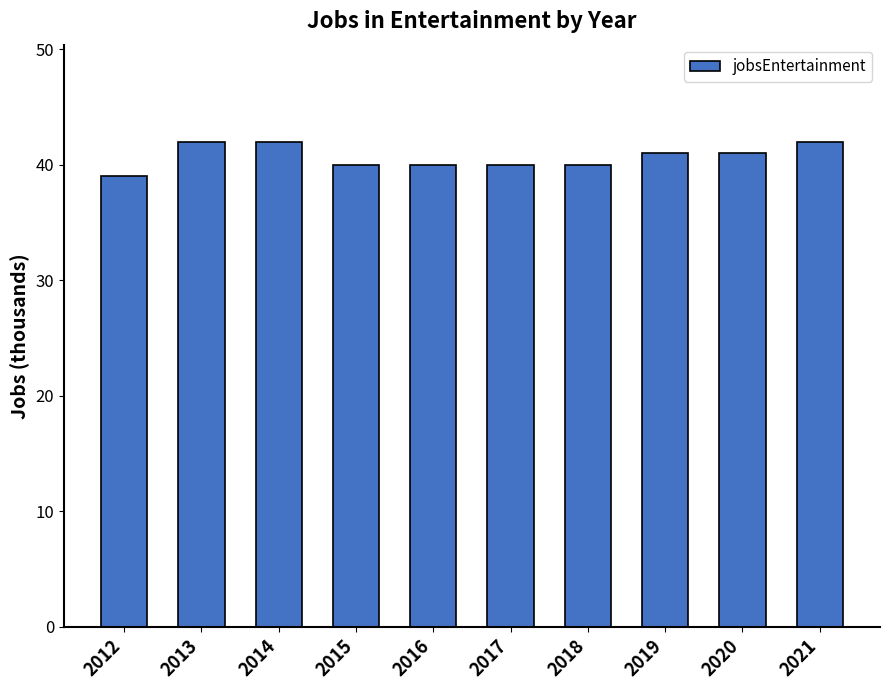

Reading left to right, what are all the values shown in this chart?

2012=39	2013=42	2014=42	2015=40	2016=40	2017=40	2018=40	2019=41	2020=41	2021=42